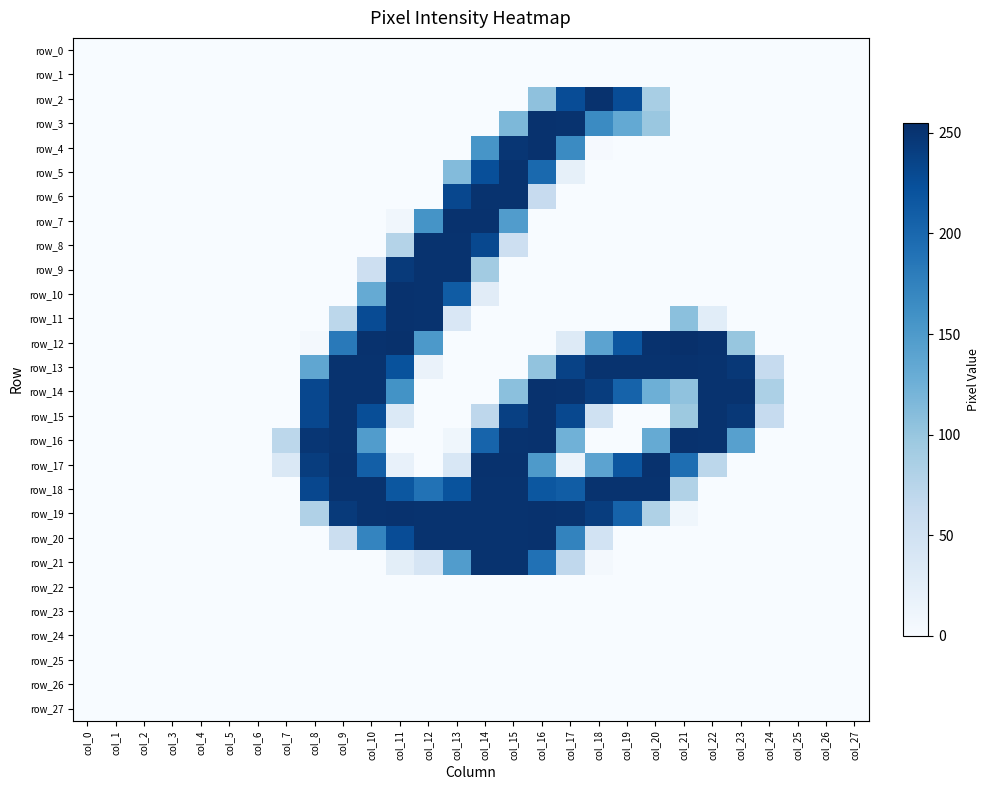

Between col_16 and col_21, which is larger?

col_16